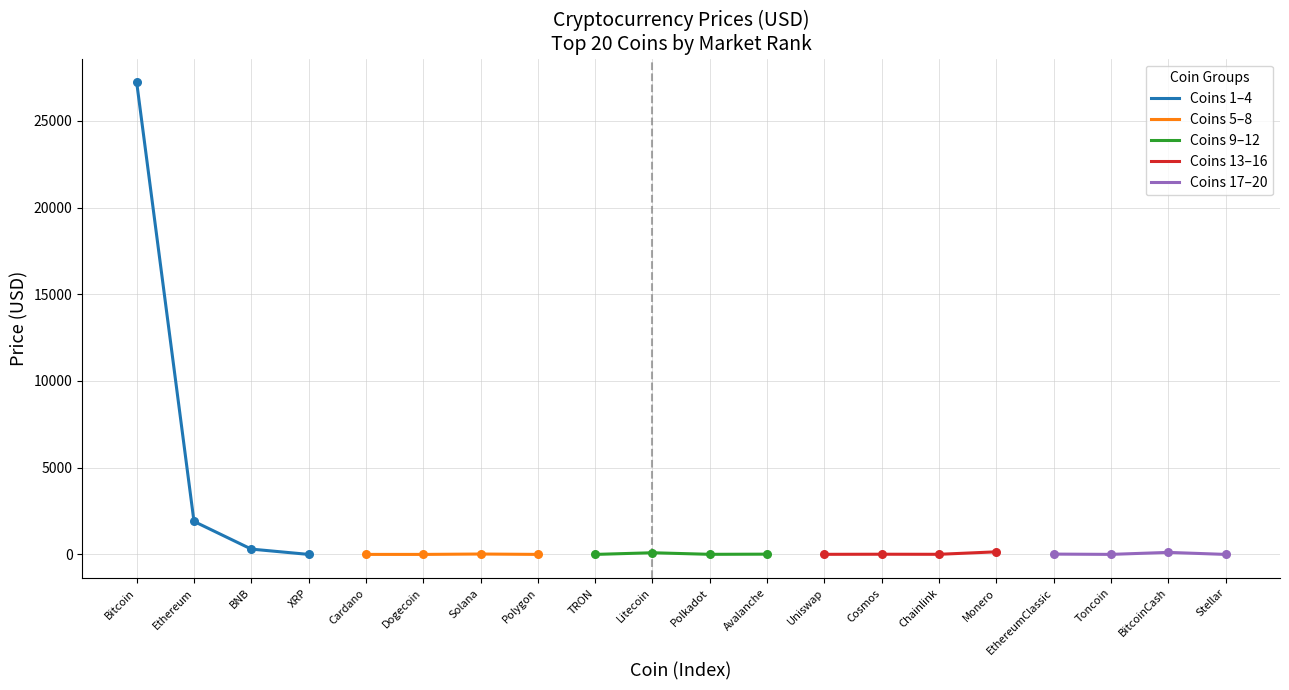

At how many categories does at least one series exceed 484?

2